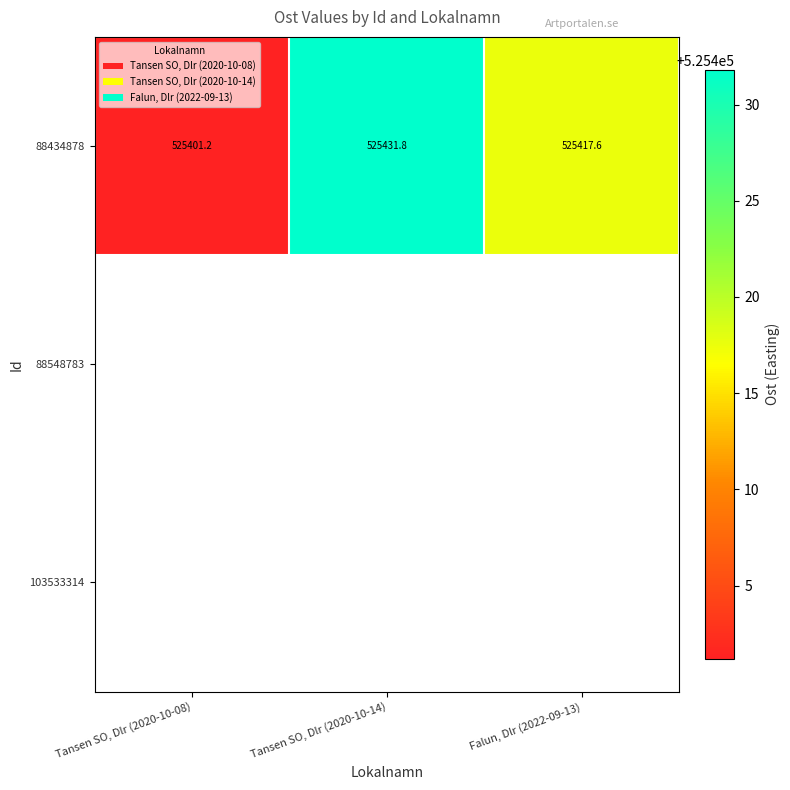

Which has a higher value, Tansen SO, Dlr (2020-10-14) or Tansen SO, Dlr (2020-10-08)?

Tansen SO, Dlr (2020-10-14)